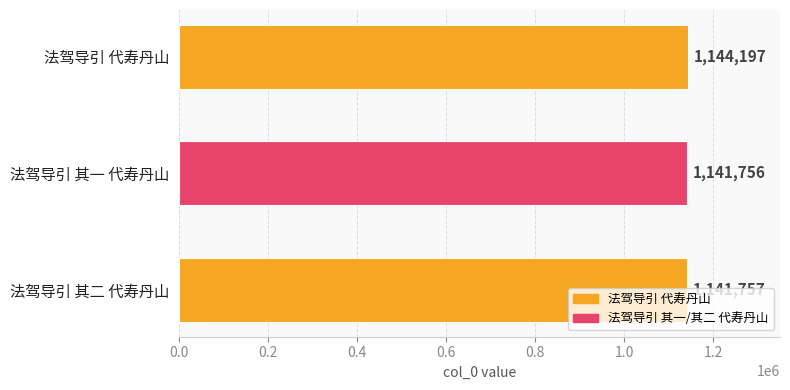

True or false: the data shows 634207 at 法驾导引 代寿丹山.

False